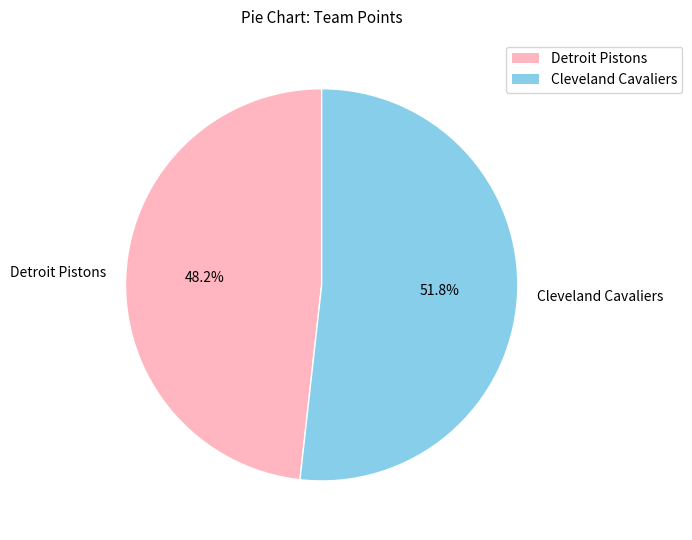

How many slices are in this pie chart?

2